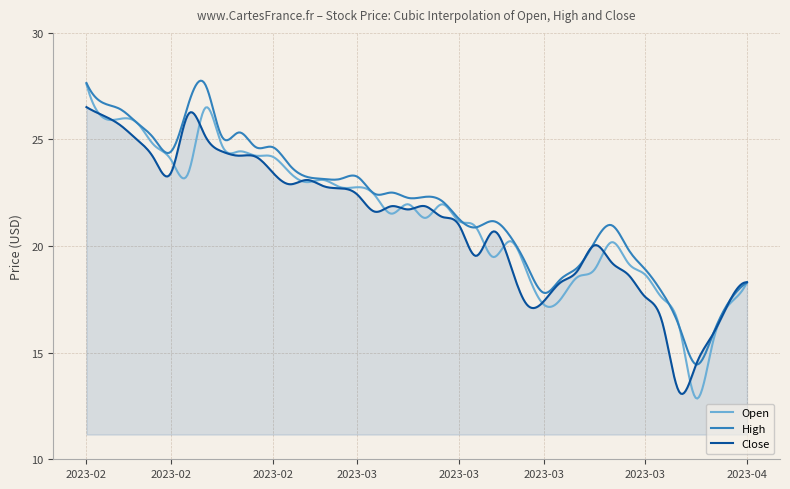

How many lines are shown in the chart?

3